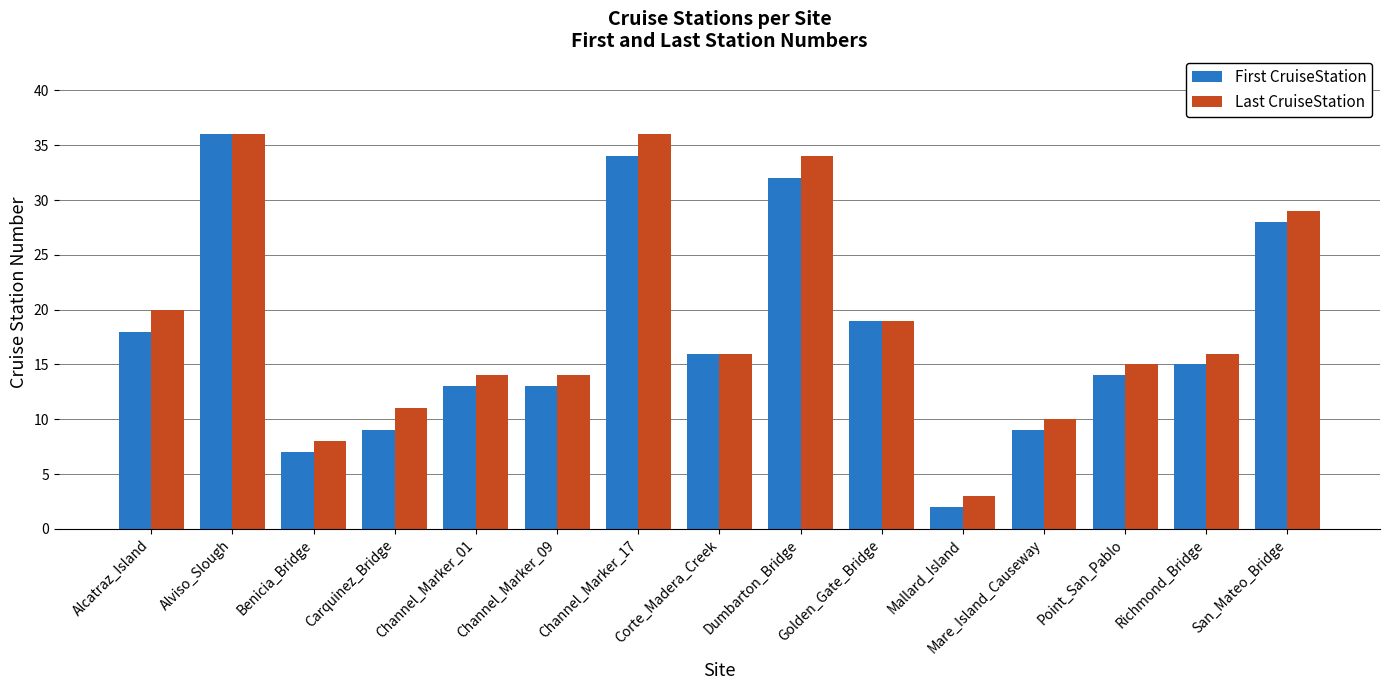

Are the bars grouped side by side (vs. stacked)?

Yes